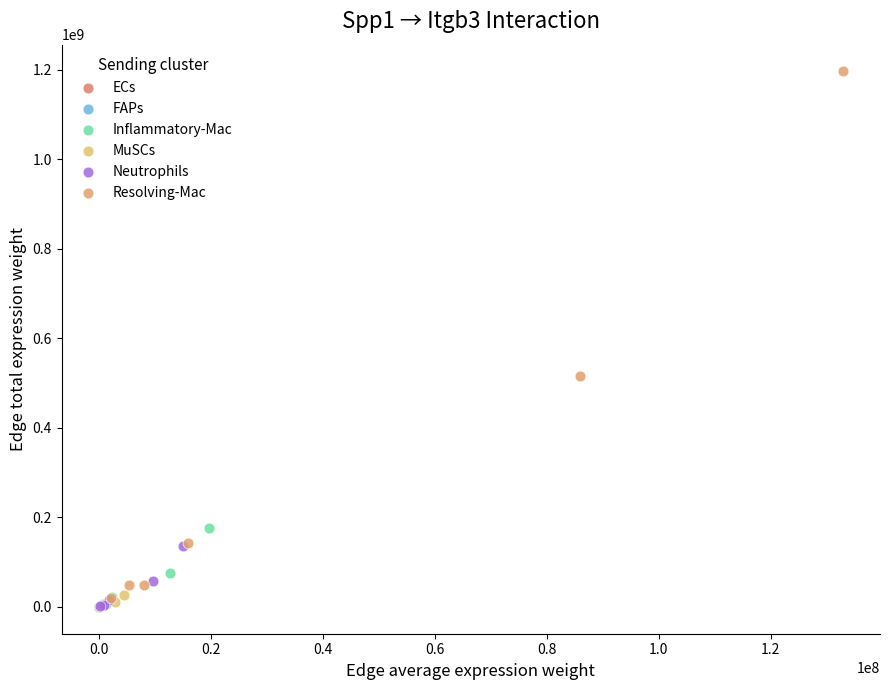

Which series has the largest Y range (max minus min)?

Resolving-Mac